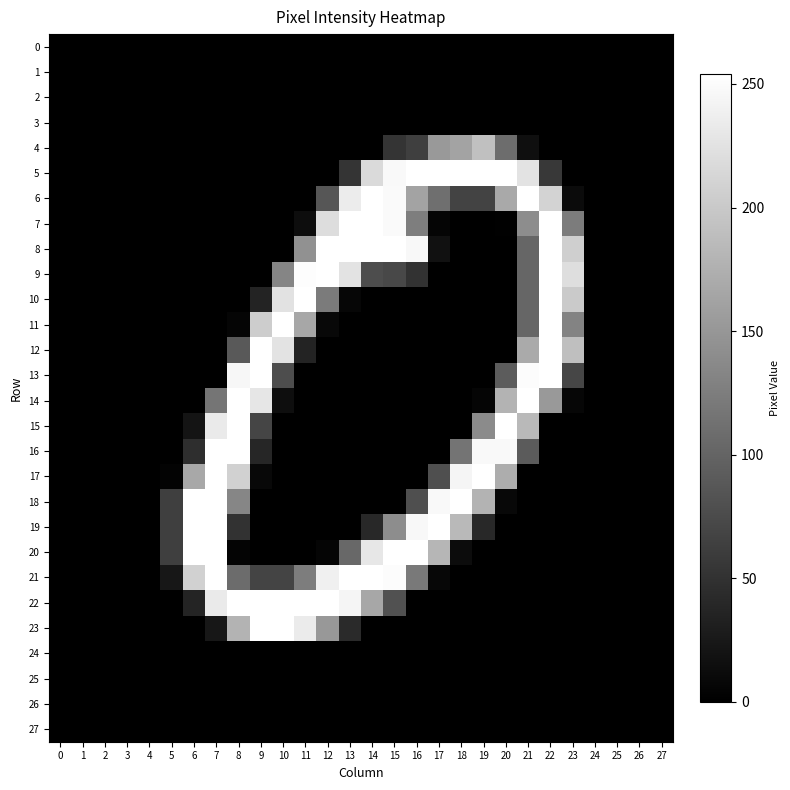

At which category is the sum across all series the highest?

22